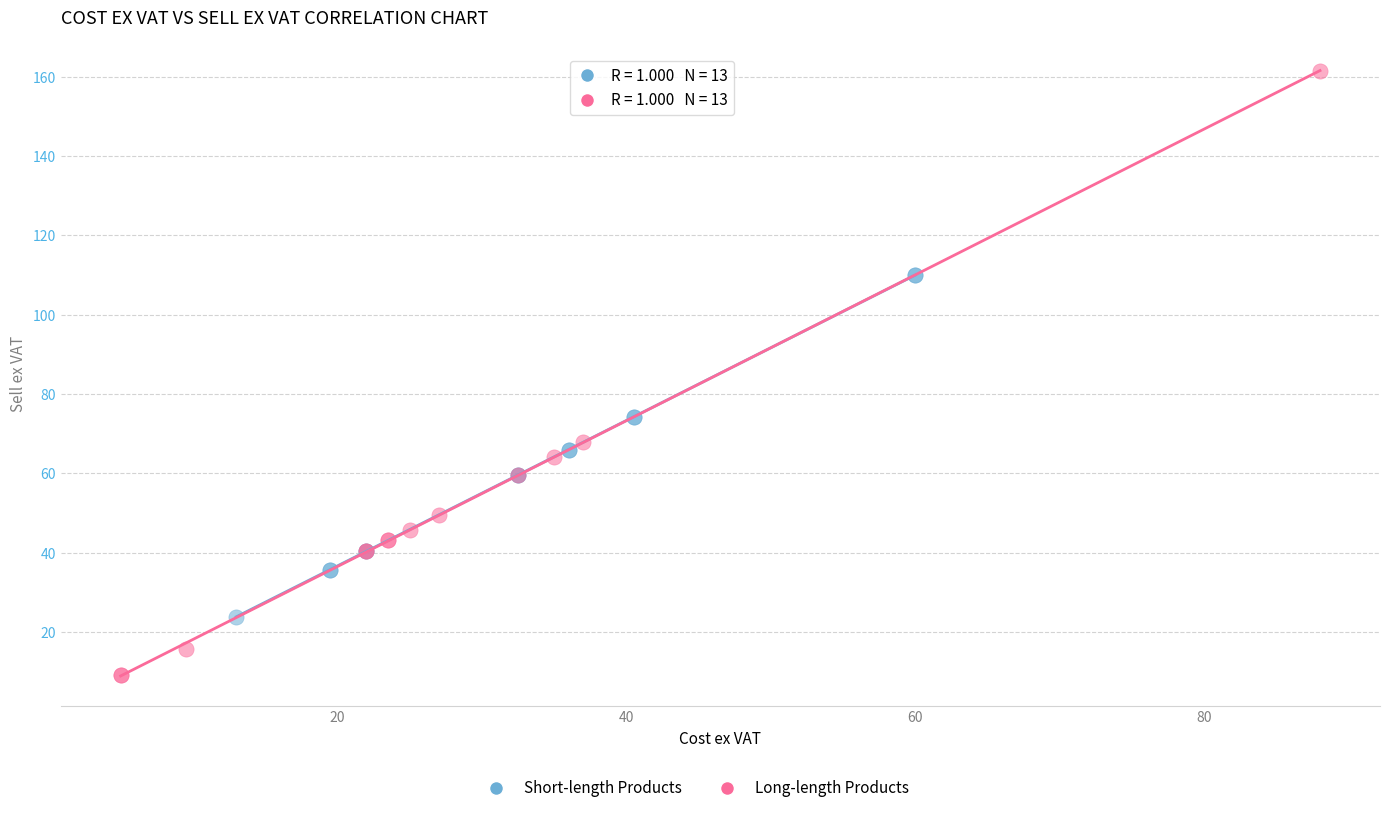

Which series contains the highest Y value?

Long-length Products